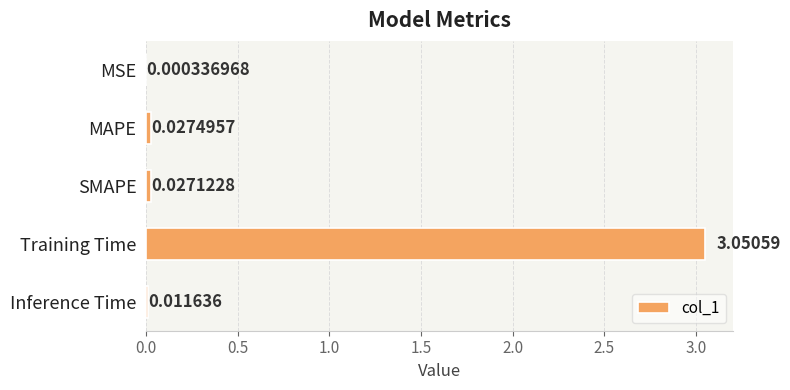

Are the bars horizontal?

Yes